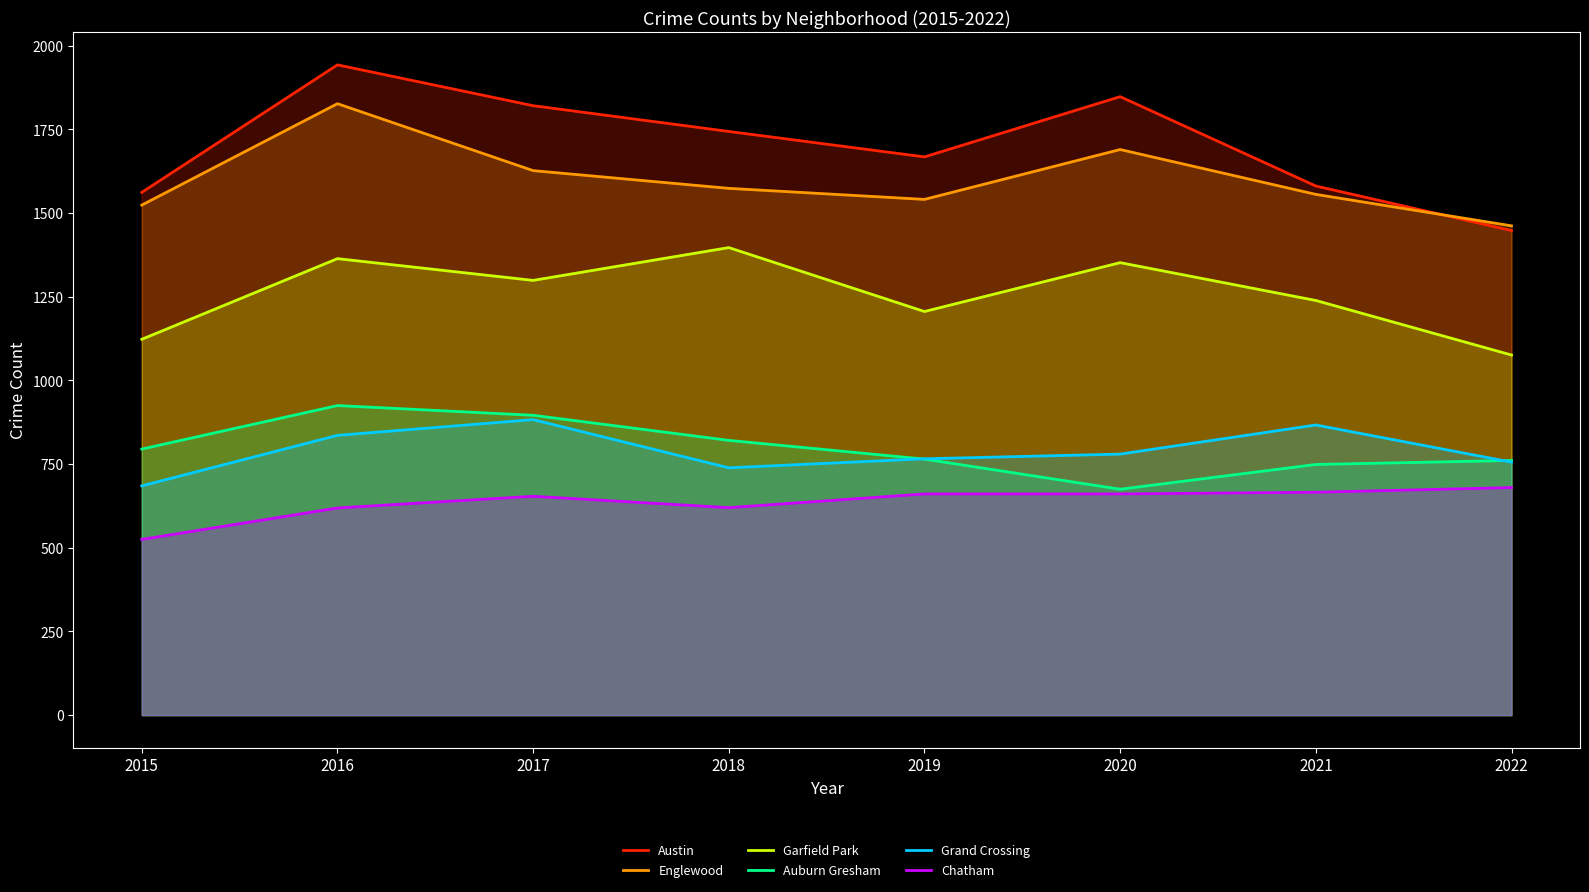

At which category does Grand Crossing reach its first local valley?

2018